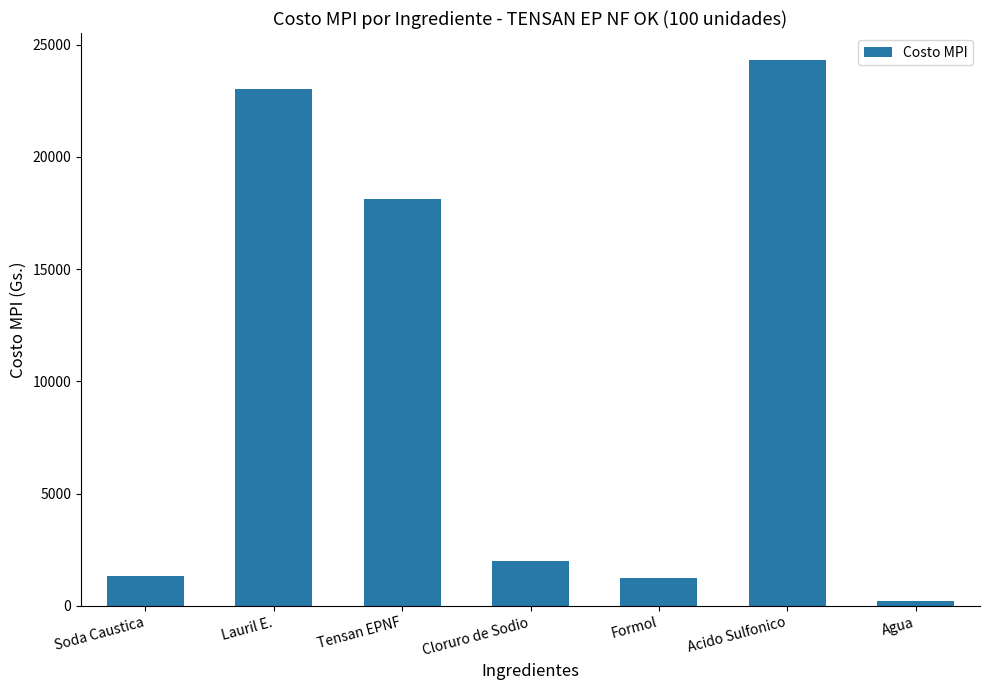

Where does the data first go above 2024?

Lauril E.